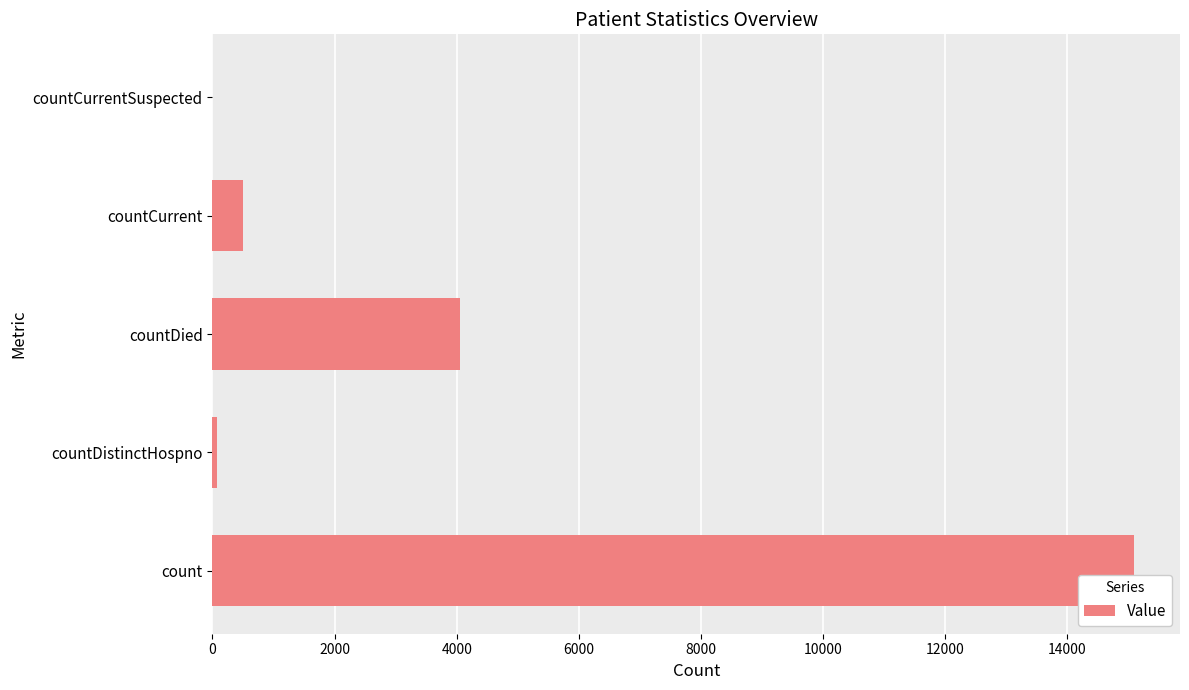

At which category does the chart reach its peak across all series?

count